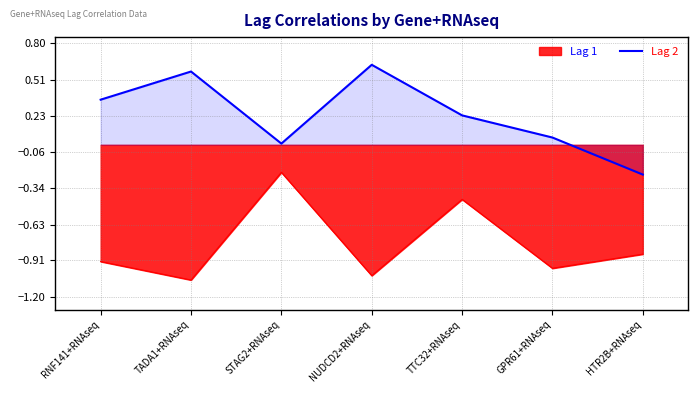

Which label corresponds to the largest value in the chart?

NUDCD2+RNAseq